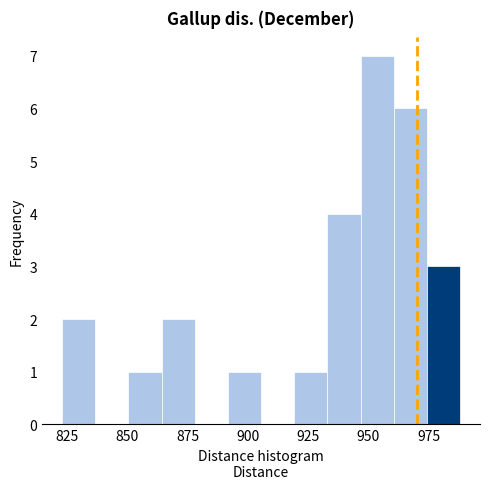

Read against the x-axis, roughly where is the centre of the tallest bar?

955